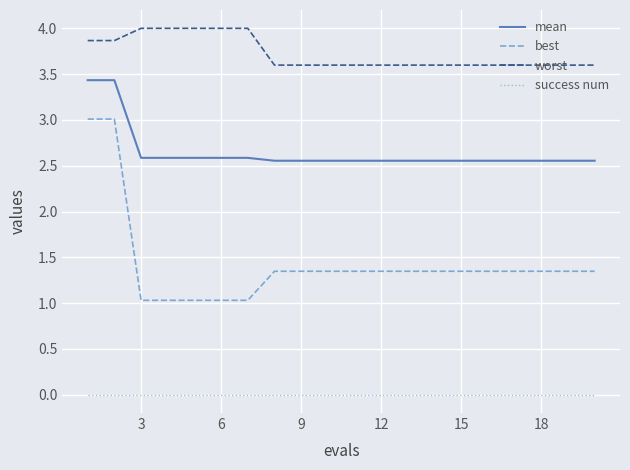

True or false: best and worst intersect in this chart.

False